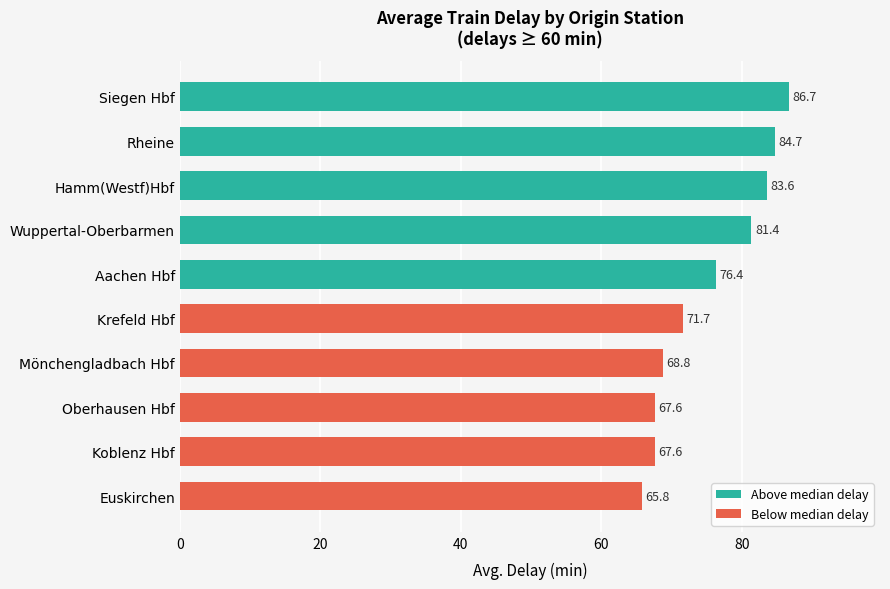

Which has a higher value, Wuppertal-Oberbarmen or Rheine?

Rheine